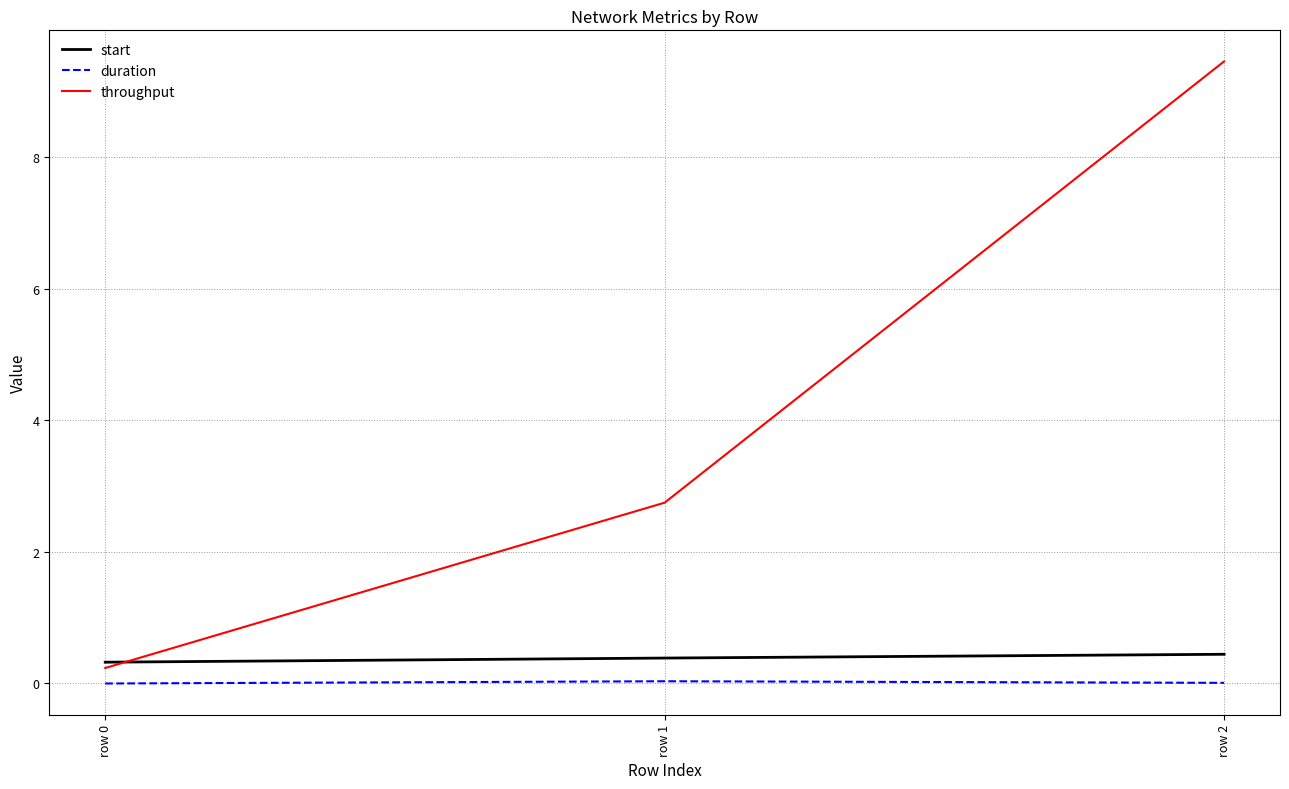

At which category does the chart reach its peak across all series?

row 2